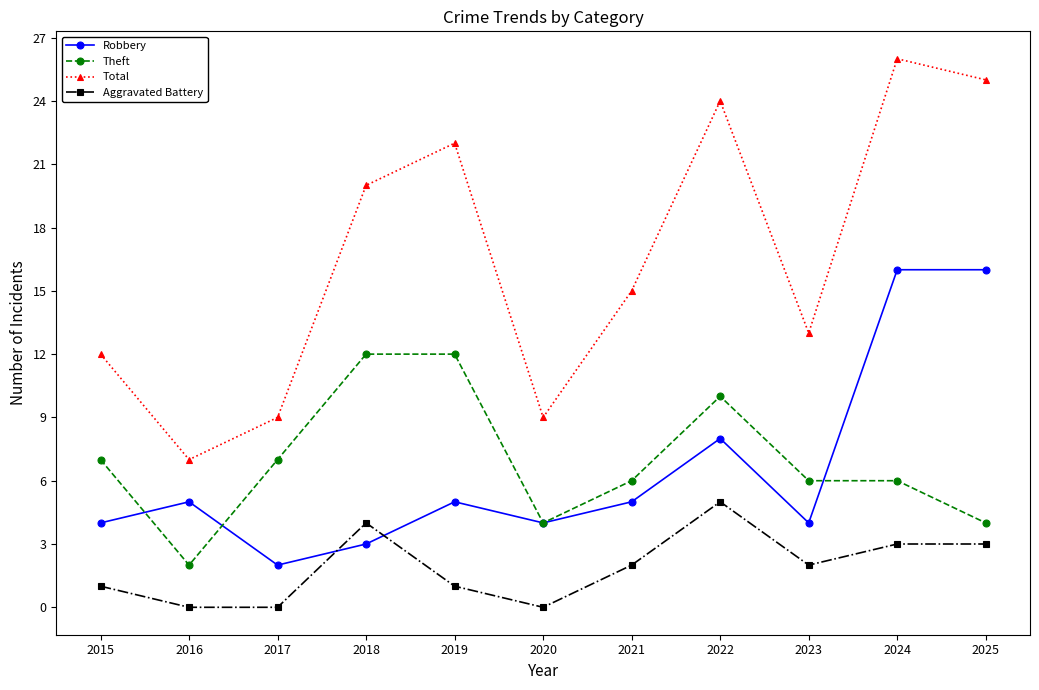

At which category is the sum across all series the highest?

2024